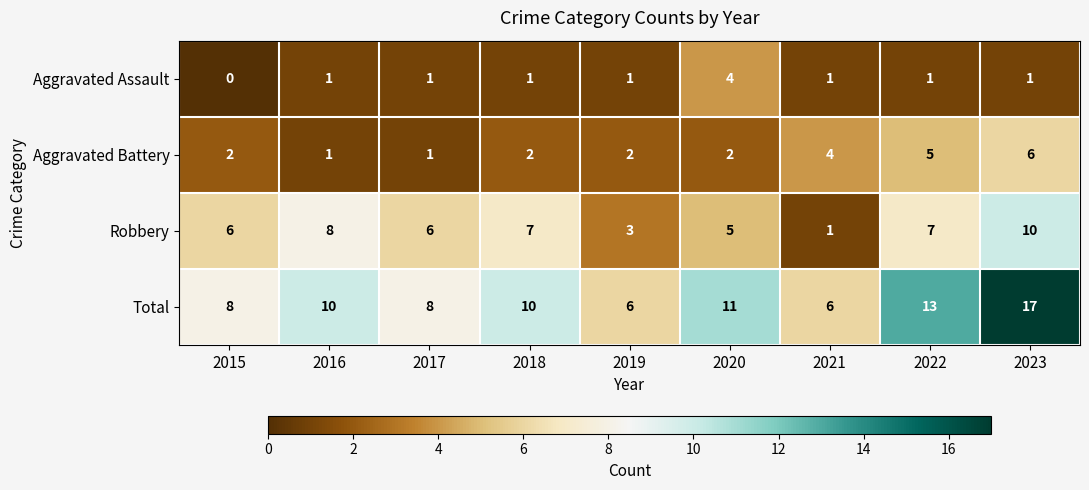

What is the average value of the Total series?

10